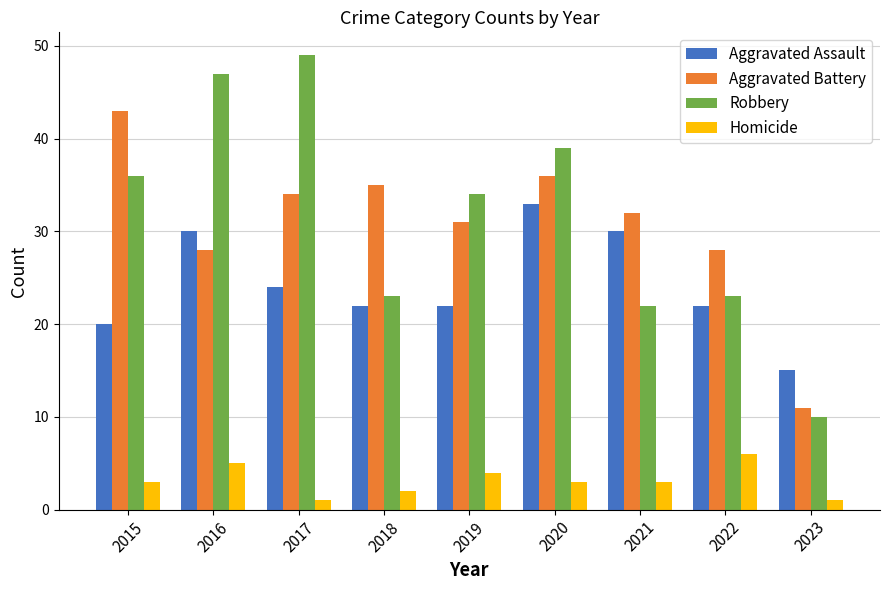

Reading left to right, extract all data points from this chart.

Aggravated Assault: 20	30	24	22	22	33	30	22	15
Aggravated Battery: 43	28	34	35	31	36	32	28	11
Robbery: 36	47	49	23	34	39	22	23	10
Homicide: 3	5	1	2	4	3	3	6	1